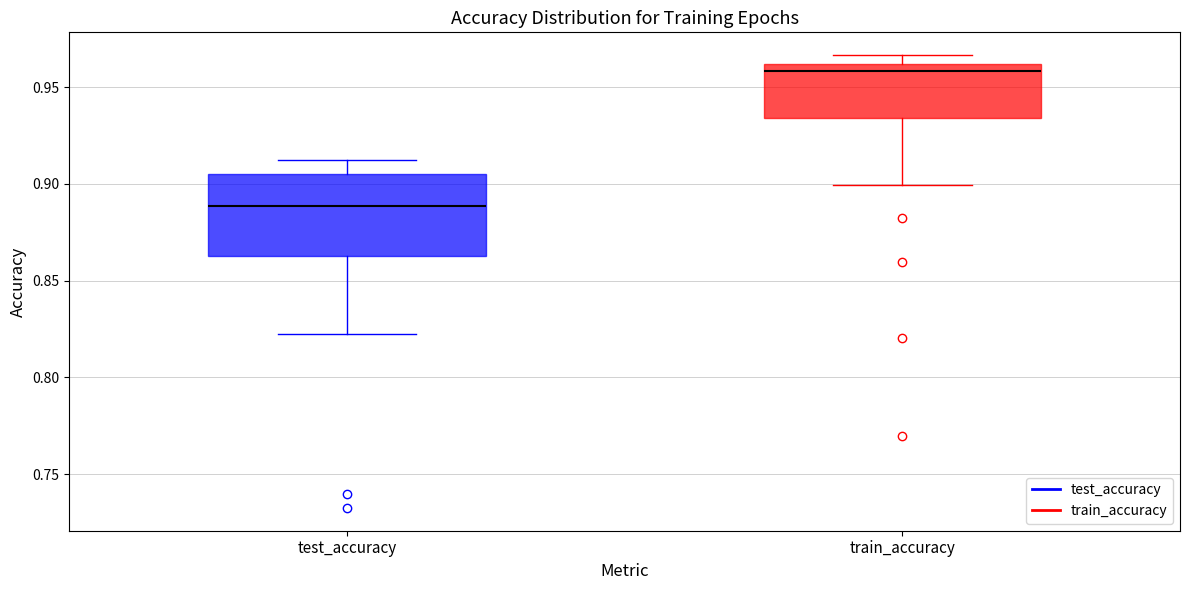

Reading left to right, read every box against the y-axis: the position of its median line, the range the box covers, and the ends of its whiskers. The values are not printed on the chart, so give them approximately, as read against the axis.

test_accuracy: median 0.890, box 0.865 to 0.905, whiskers 0.820 to 0.910
train_accuracy: median 0.960 (just below the box's upper edge), box 0.935 to 0.960, whiskers 0.900 to 0.965